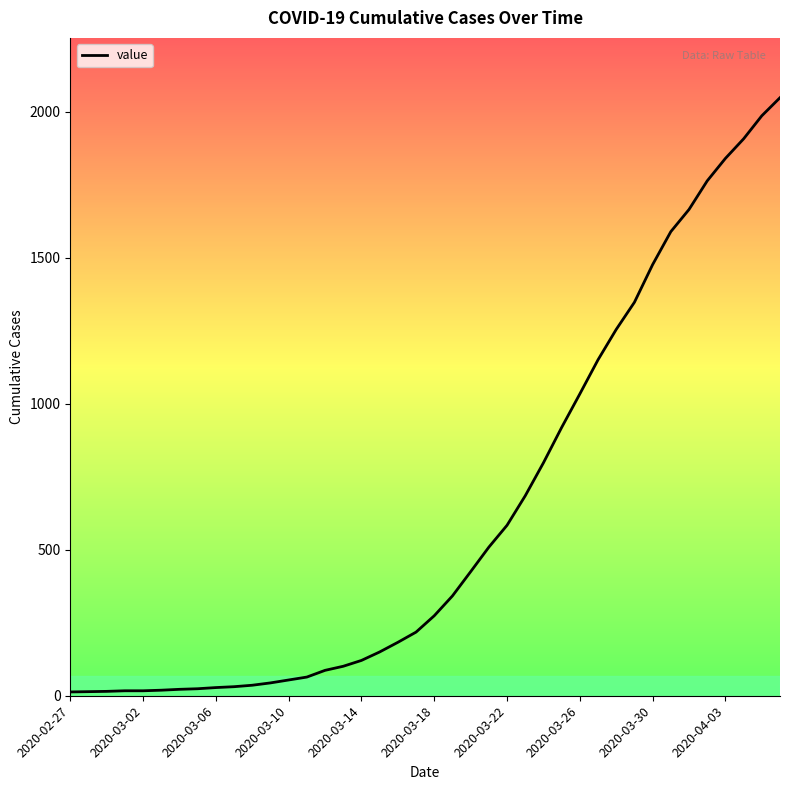

What is the greatest value displayed?

2049